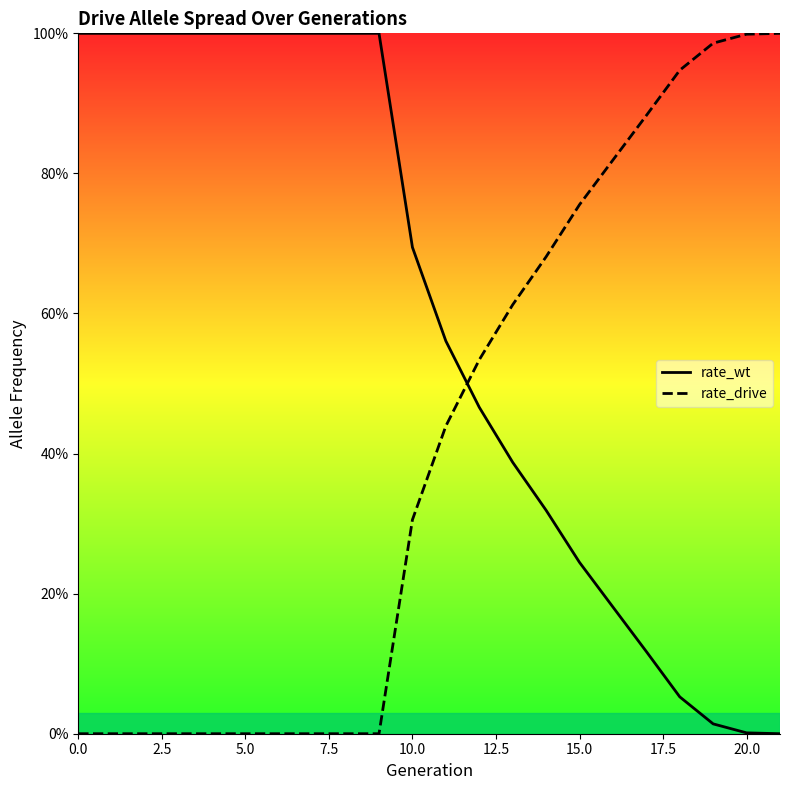

Between which two adjacent categories do rate_wt and rate_drive first intersect?

11 and 12